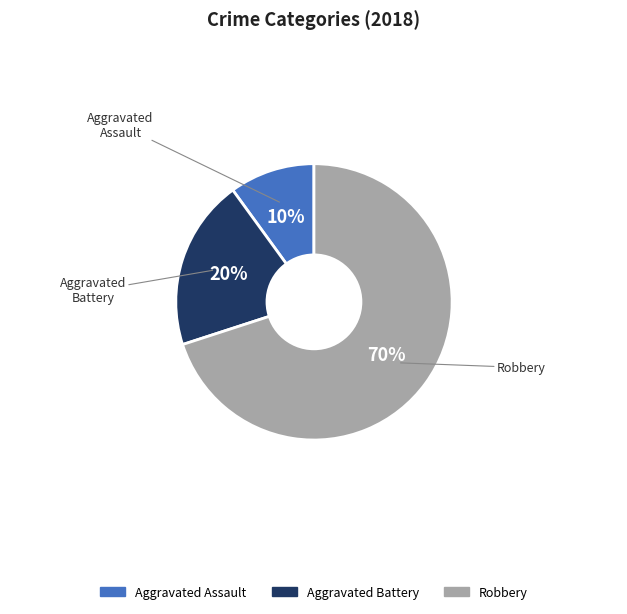

Is it true that Aggravated Assault is 28% of the pie?

False